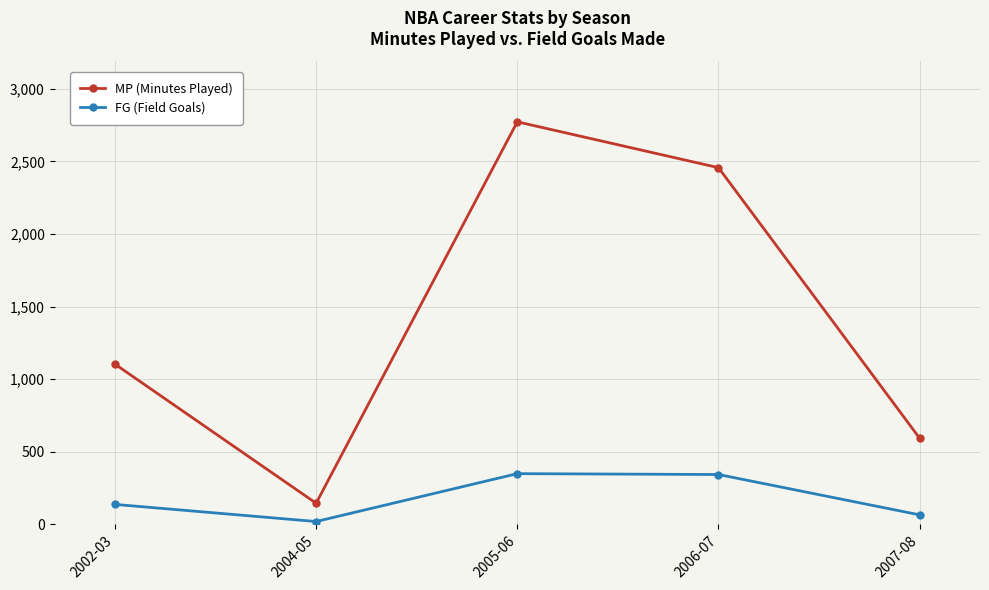

What position from the left is 2004-05?

2